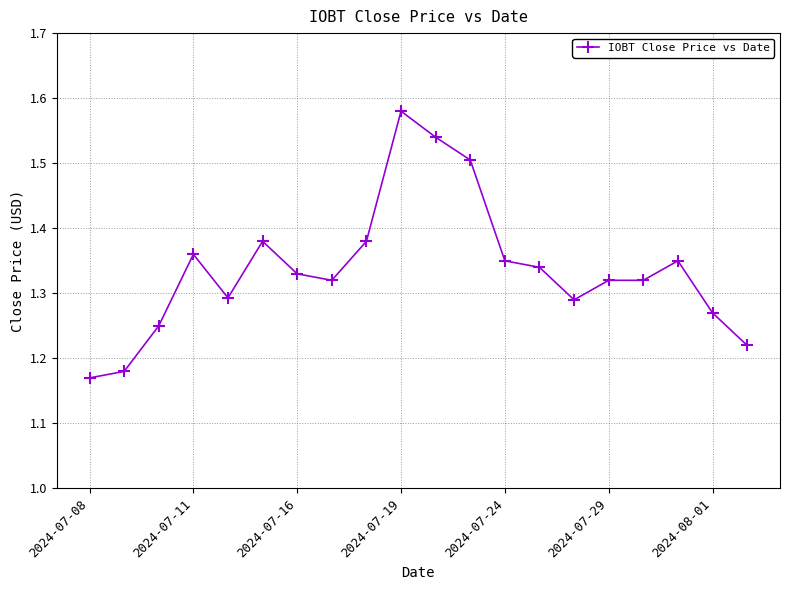

How many values are between 1 and 2?

20